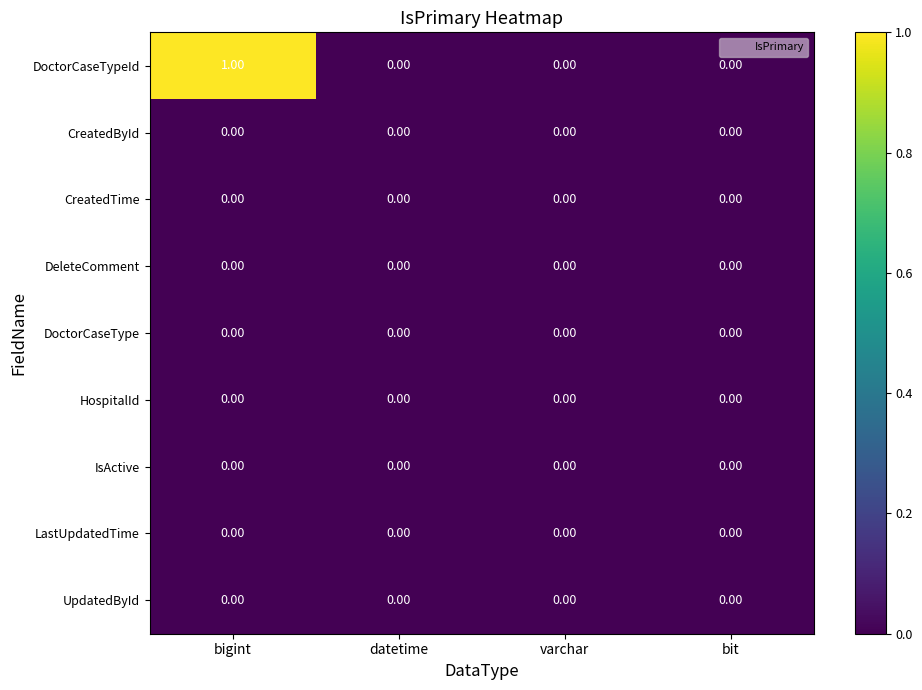

Count the number of data series in this chart.

9